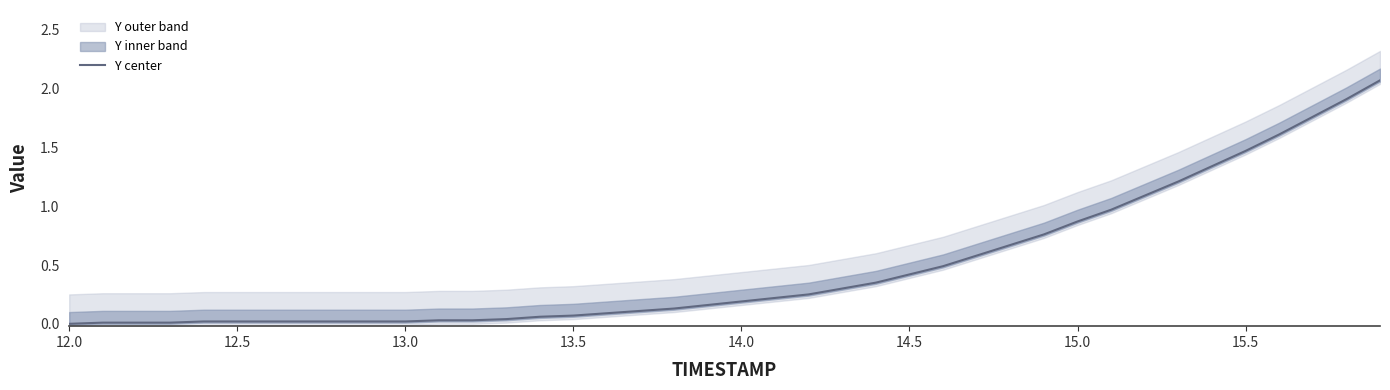

What is the value of the 28th point from the left?

0.6